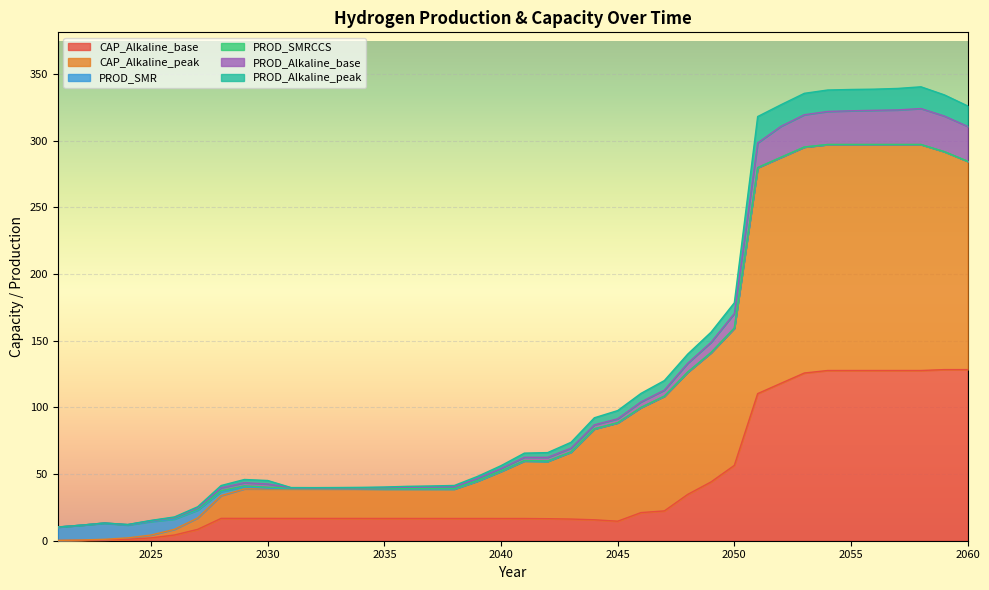

True or false: CAP_Alkaline_peak and PROD_Alkaline_base cross at least once.

False